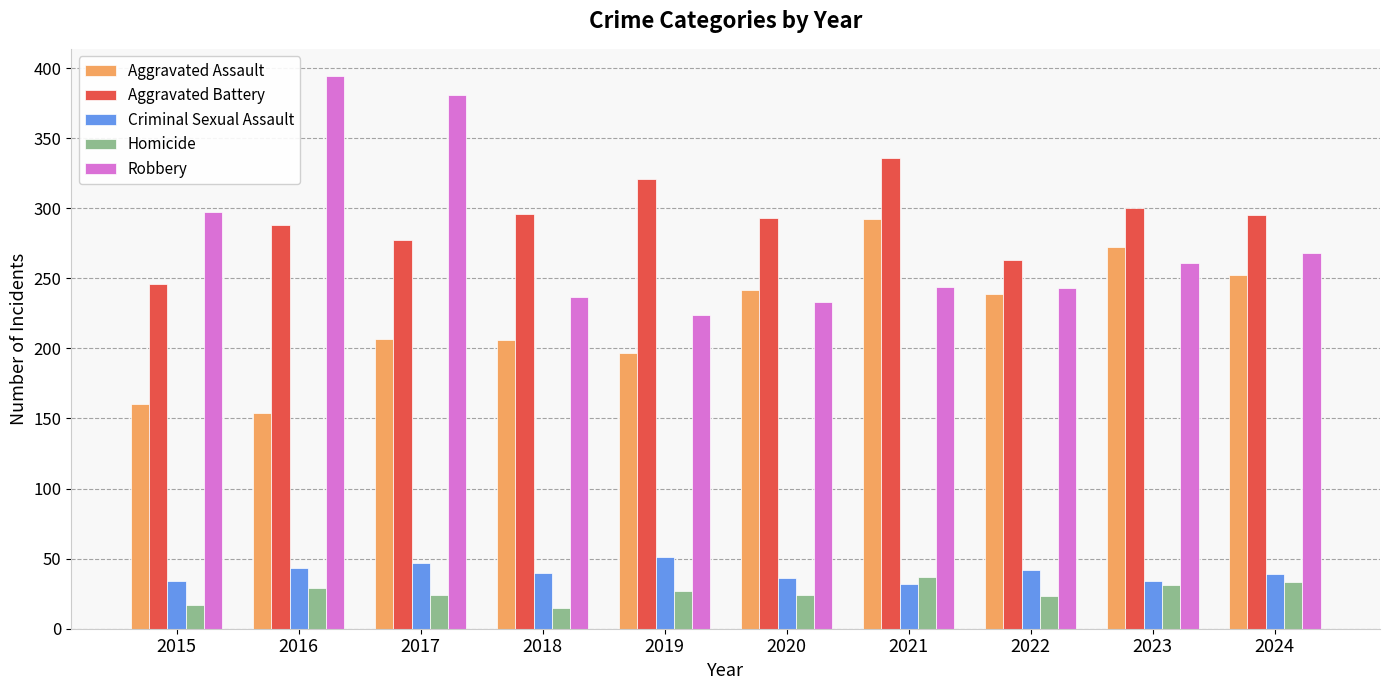

Which category has the lowest value in the Robbery series?

2019